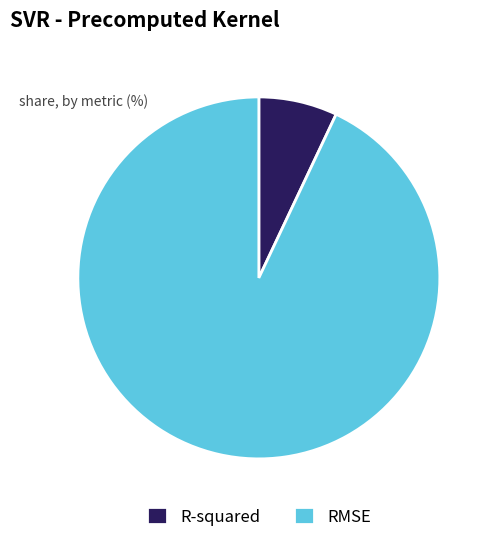

Is it true that RMSE is 93% of the pie?

True